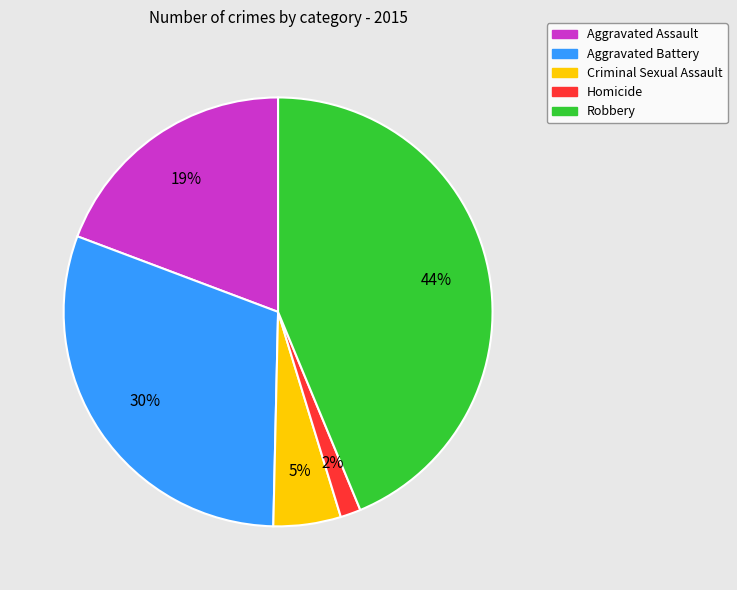

To the nearest percent, what portion does Robbery represent?

44%